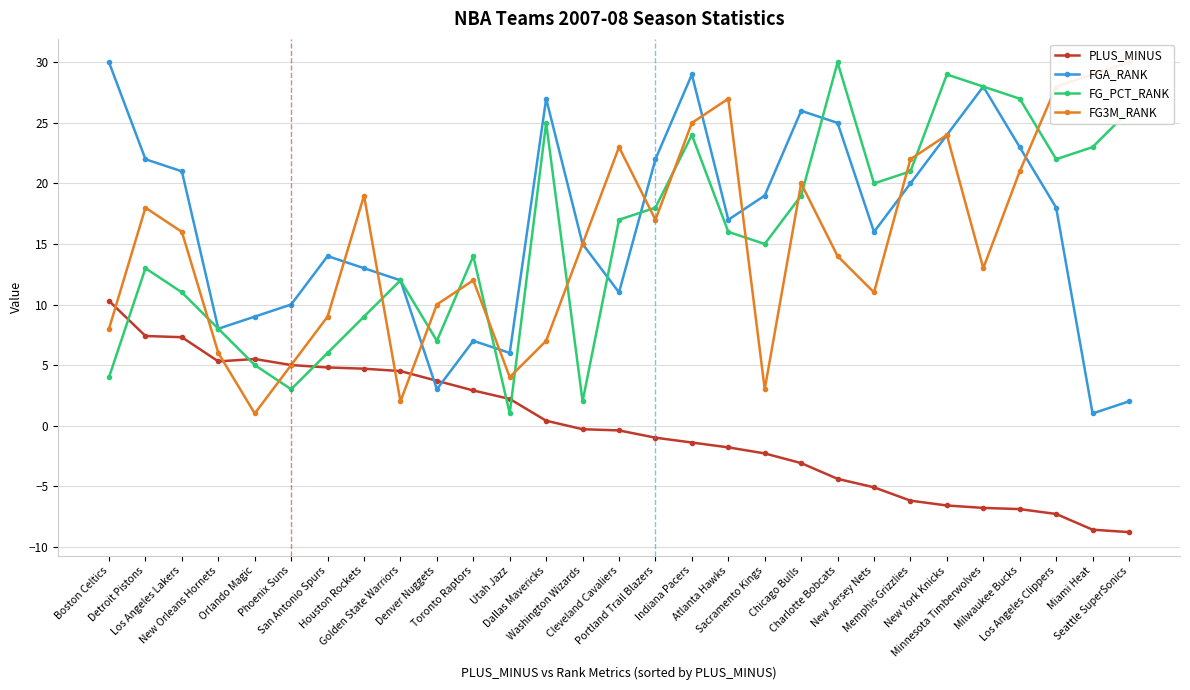

True or false: FGA_RANK and FG3M_RANK intersect in this chart.

True